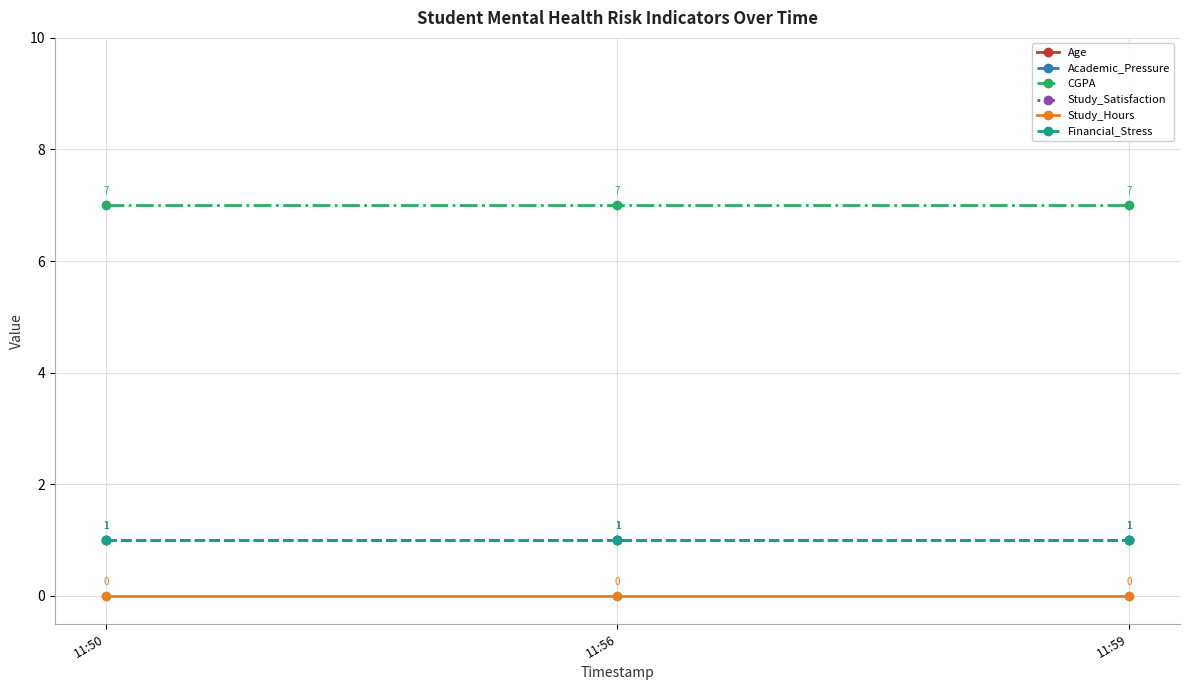

Reading left to right, list all the values displayed in this chart.

Age: 11:50=15	11:56=15	11:59=15
Academic_Pressure: 11:50=1	11:56=1	11:59=1
CGPA: 11:50=7	11:56=7	11:59=7
Study_Satisfaction: 11:50=1	11:56=1	11:59=1
Study_Hours: 11:50=0	11:56=0	11:59=0
Financial_Stress: 11:50=1	11:56=1	11:59=1